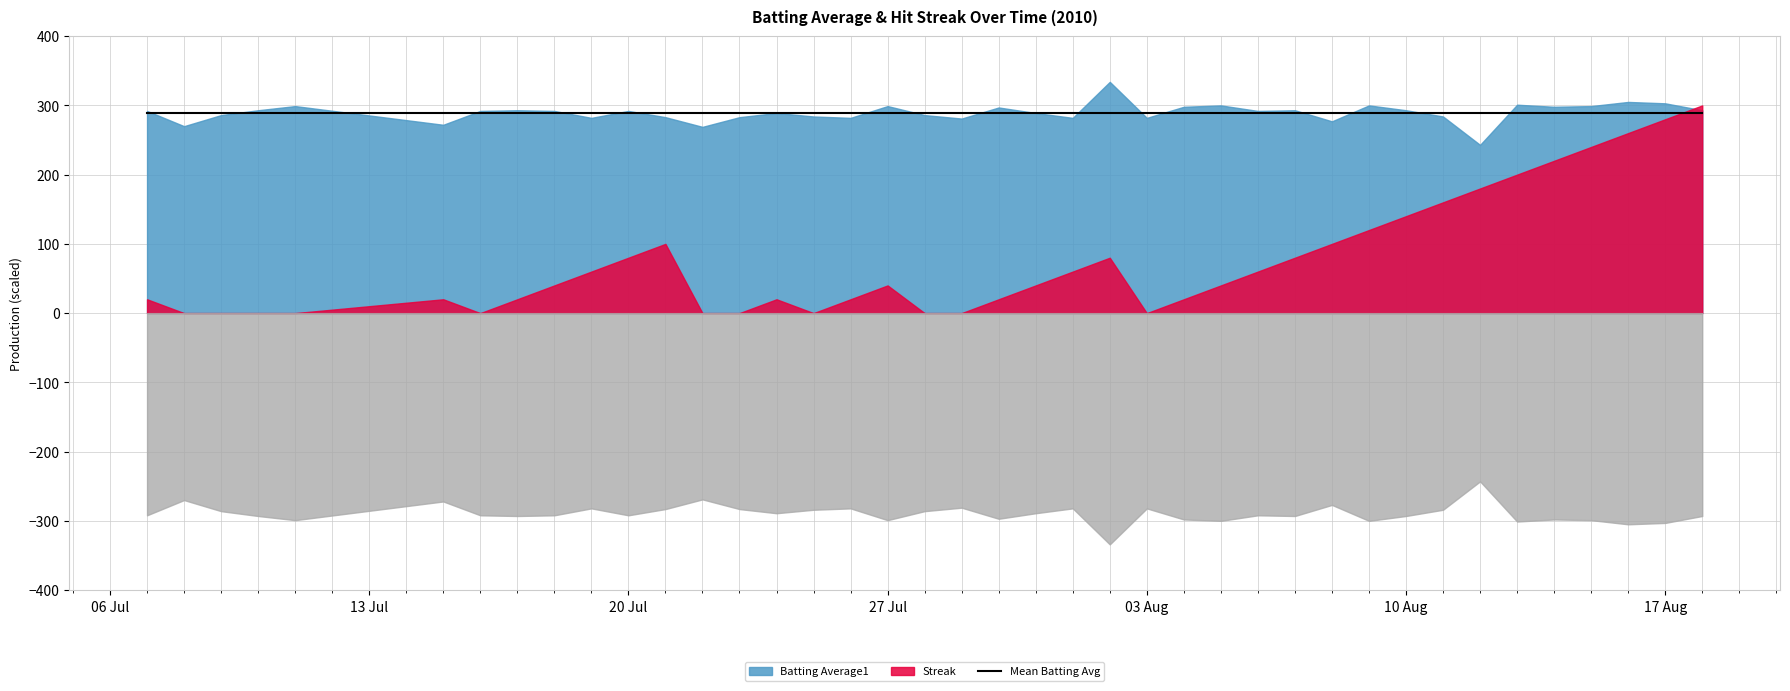

The Batting Average1 series shows 0.4 at 2010-07-26. True or false?

False